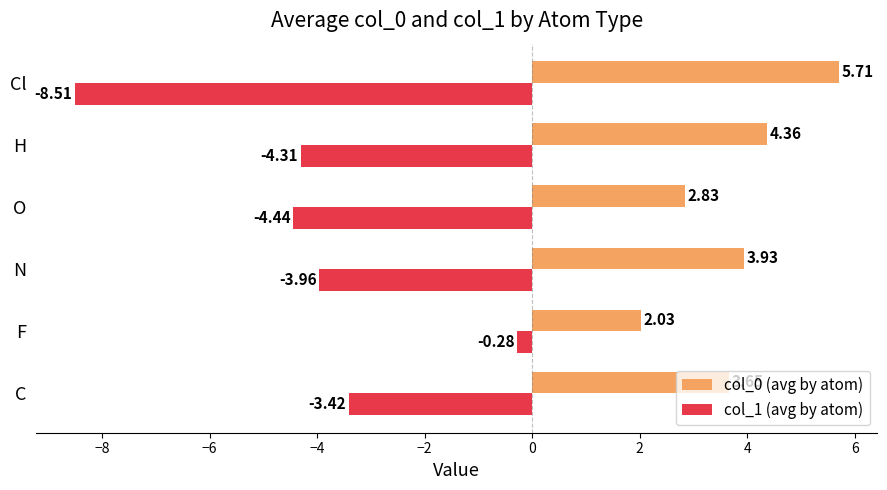

At which label is col_1 (avg by atom) closest to -4?

N